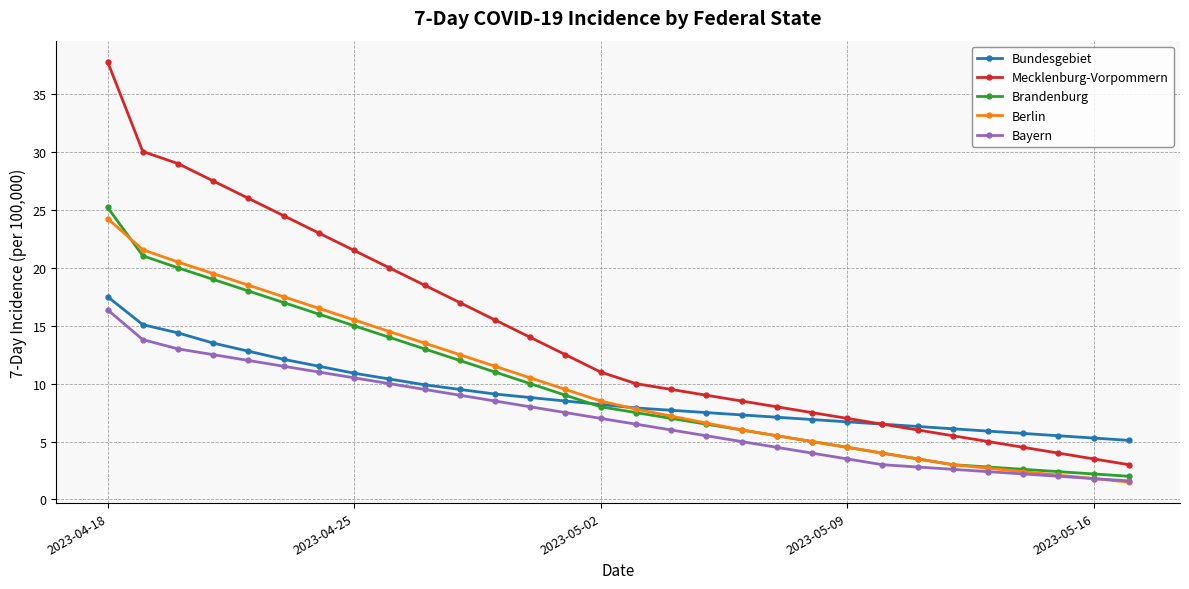

What is the value of the Brandenburg point at the 19th from the left?

6.0